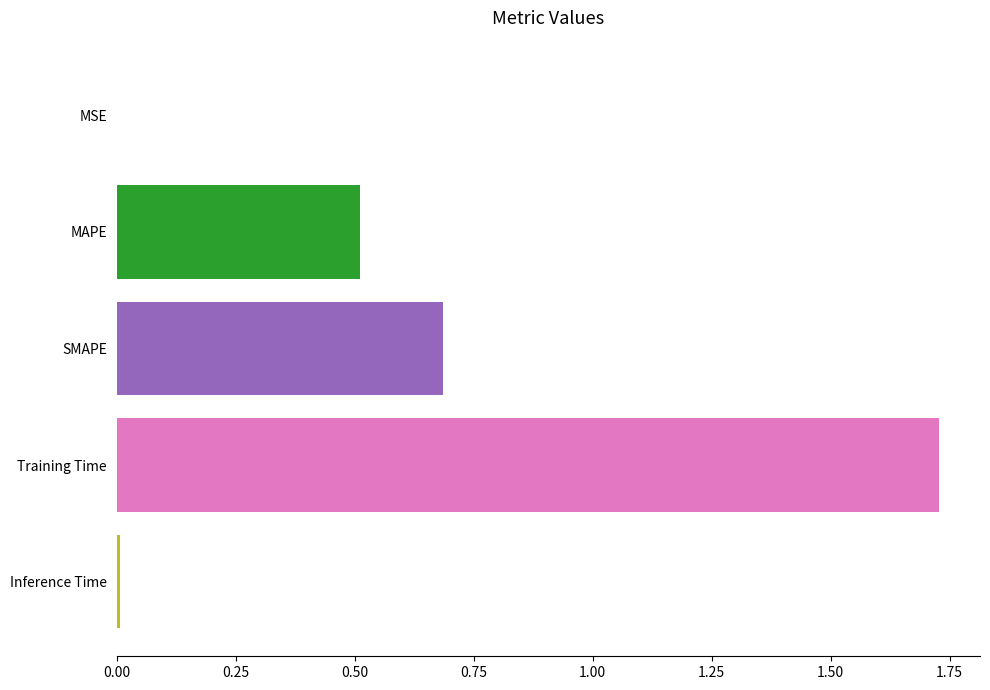

How many series are shown in this chart?

1